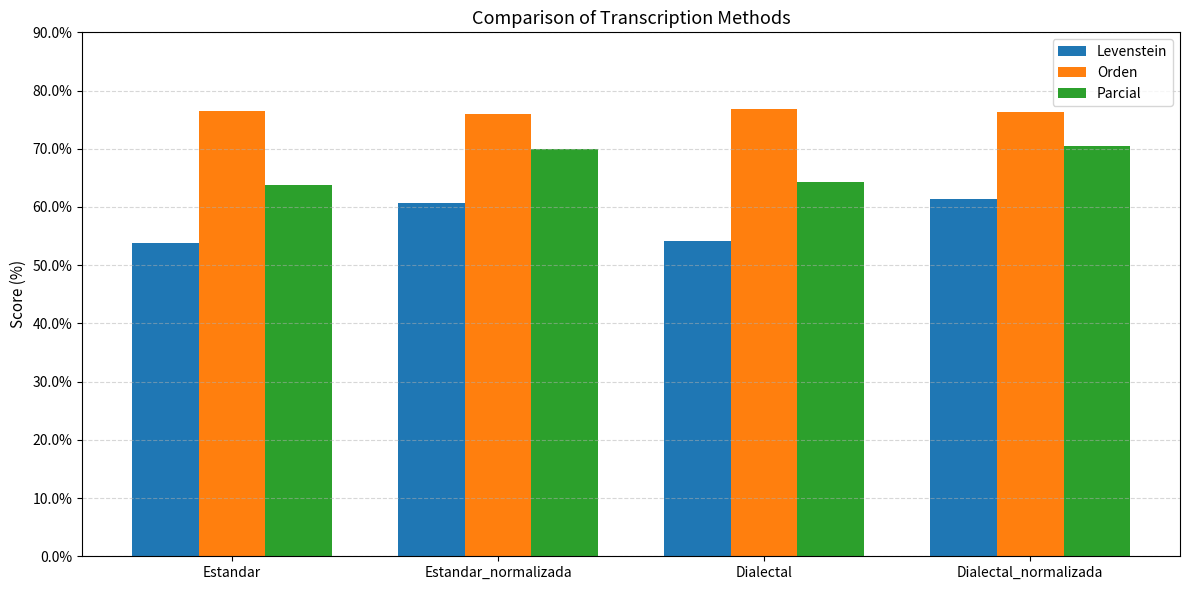

What is the difference between the highest and lowest values at Dialectal?

22.6